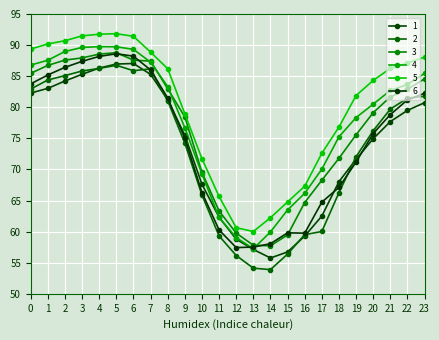

What is the average value of the 1 series?

73.7